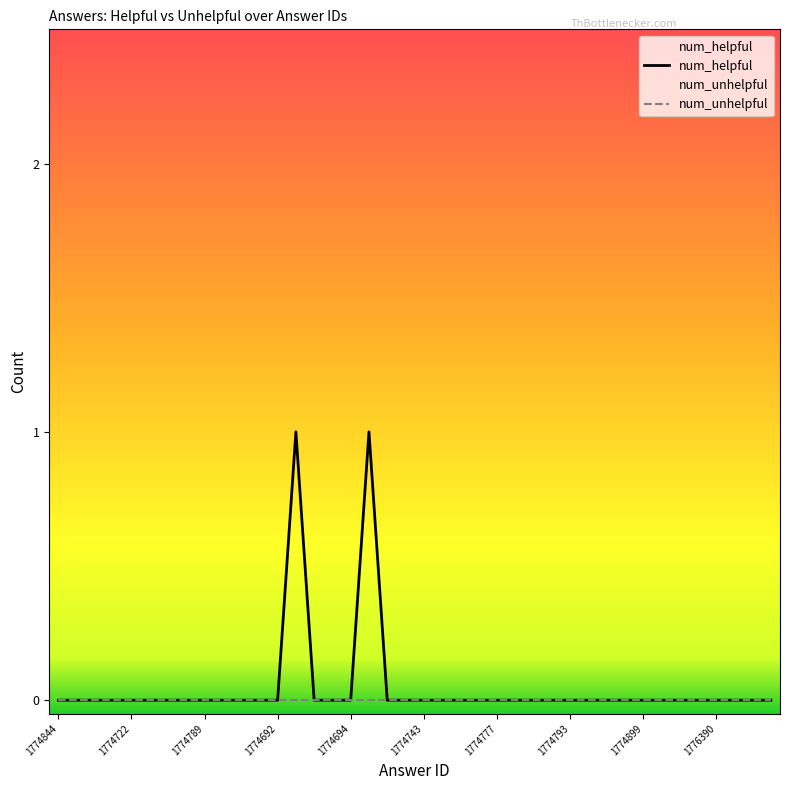

True or false: num_helpful and num_unhelpful cross at least once.

False